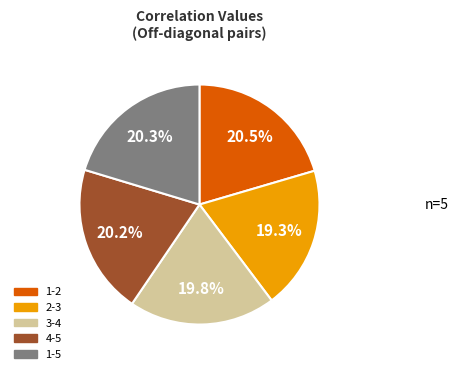

How many slices are in this pie chart?

5